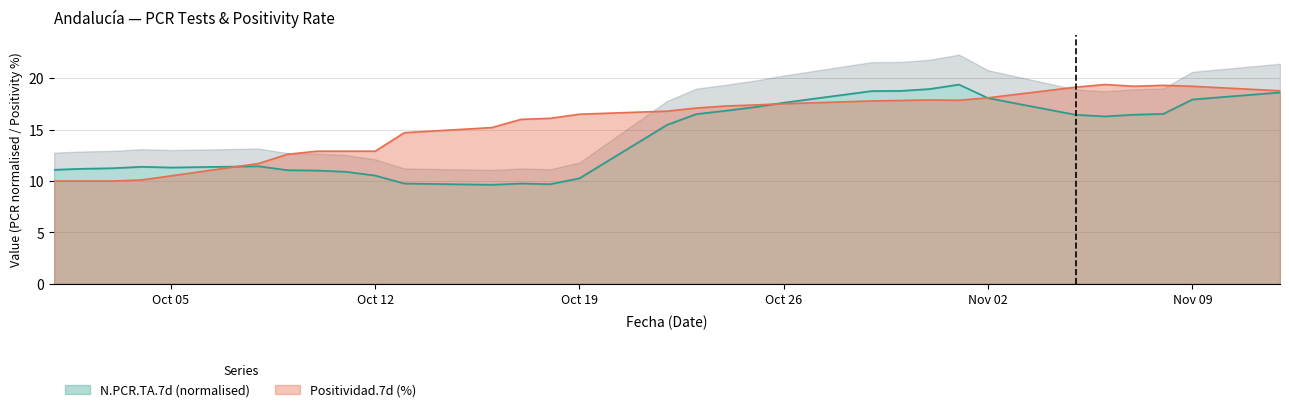

What is the label of the 28th point from the right?

2020-10-04